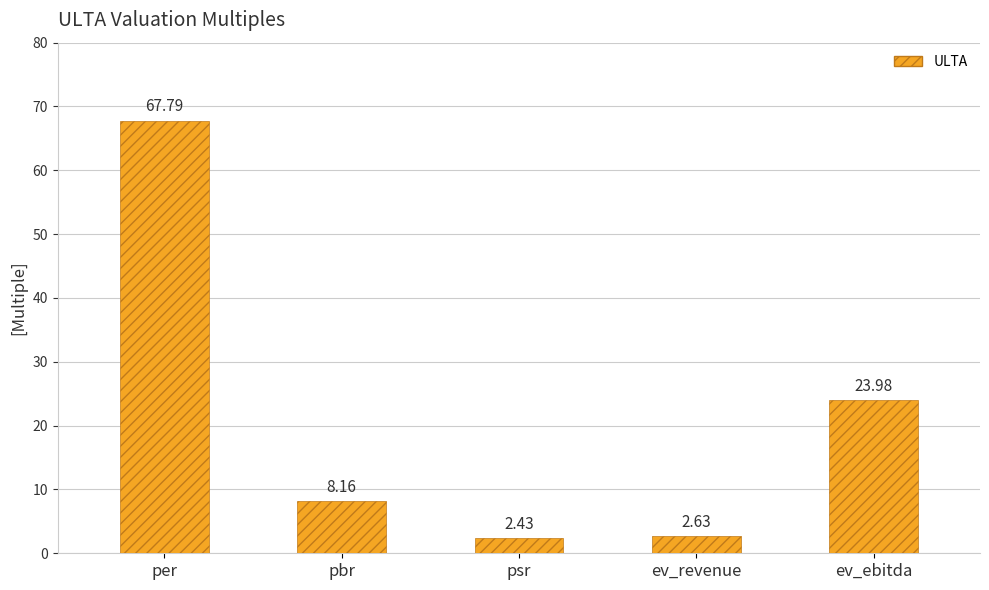

Which category has the highest value across all series?

per